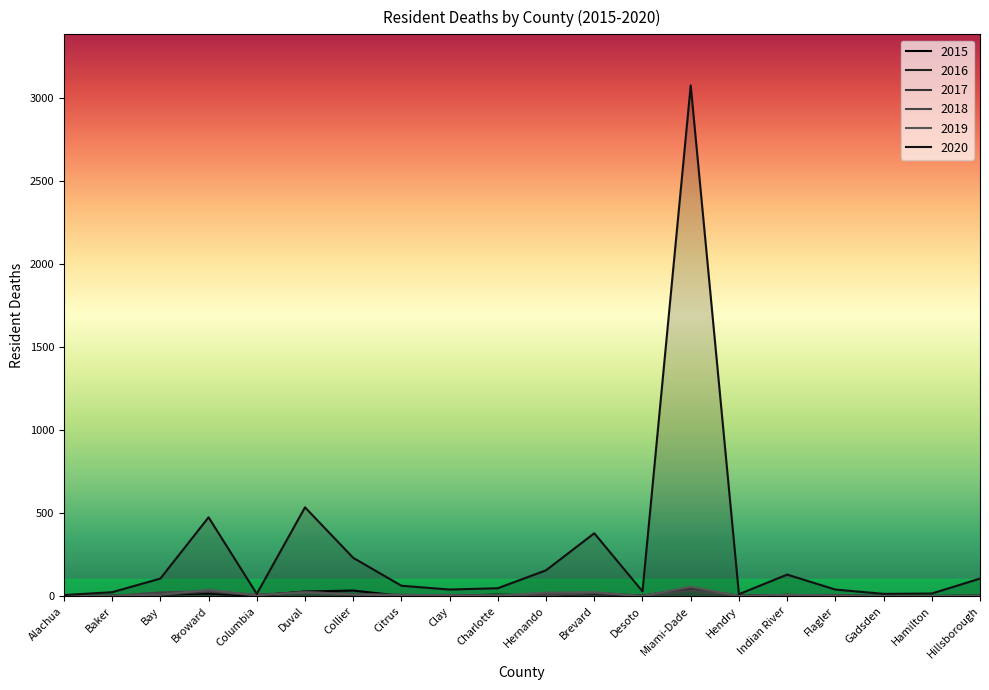

What is the spread (max minus min) of values at Hendry?

11